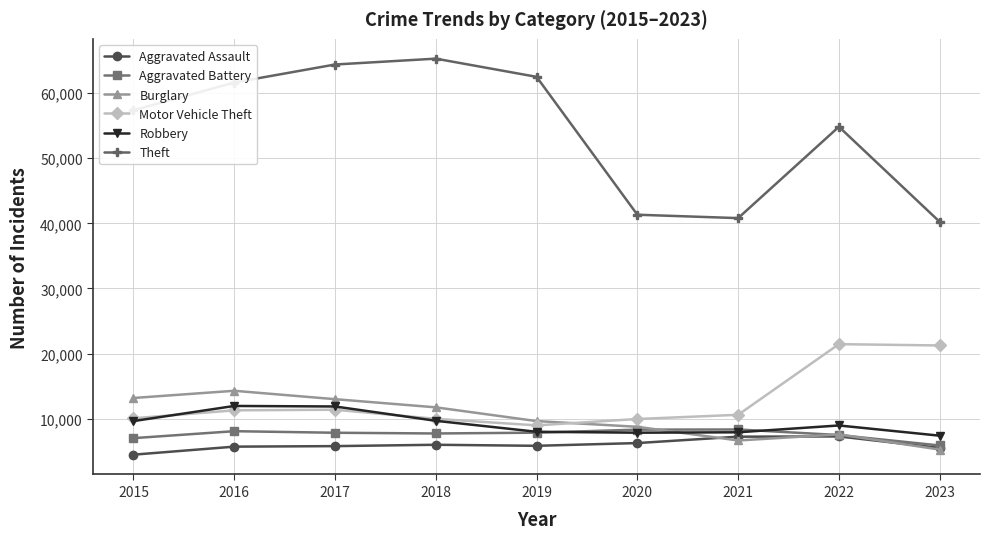

Between 2022 and 2023, which series saw the biggest shift?

Theft